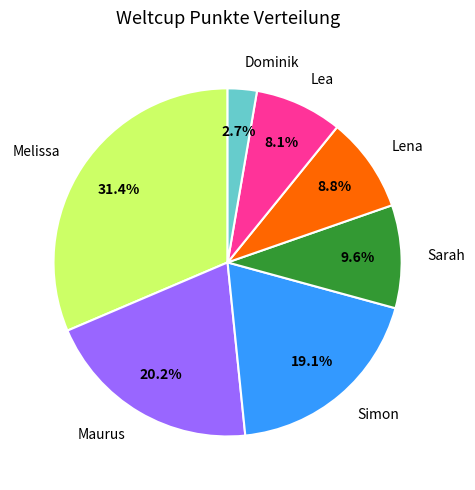

To the nearest percent, what is the combined percentage of Simon and Sarah?

29%